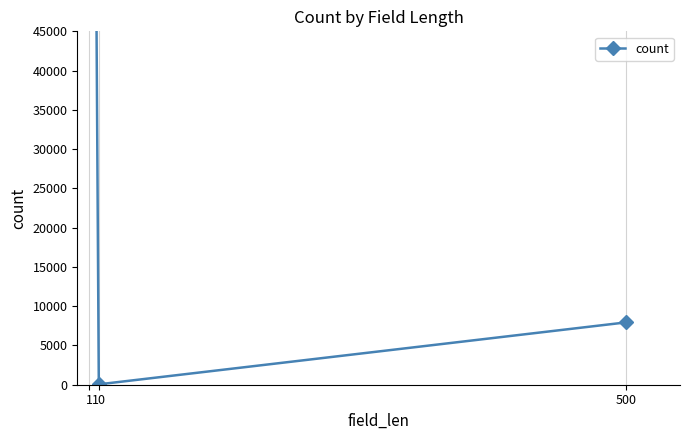

Where does the data first go above 7939?

1